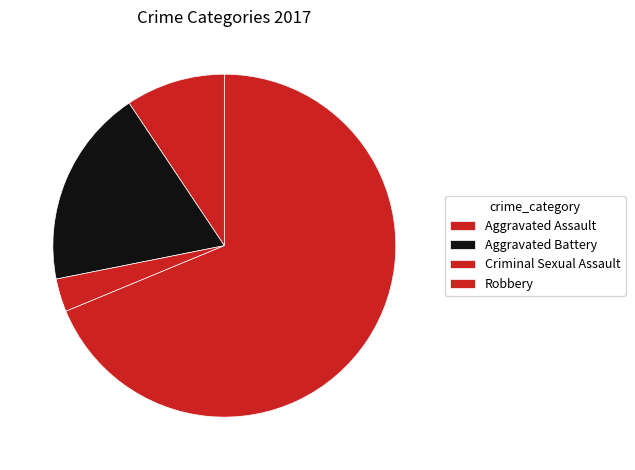

What is the change in value from Aggravated Battery to Robbery?

+16